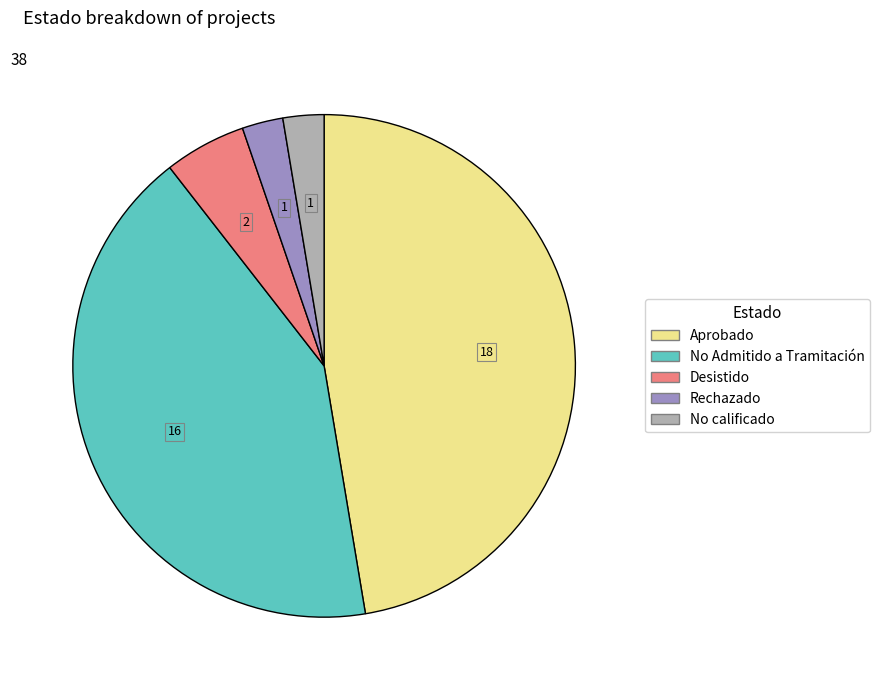

Combined, do No calificado and No Admitido a Tramitación account for over 50%?

No